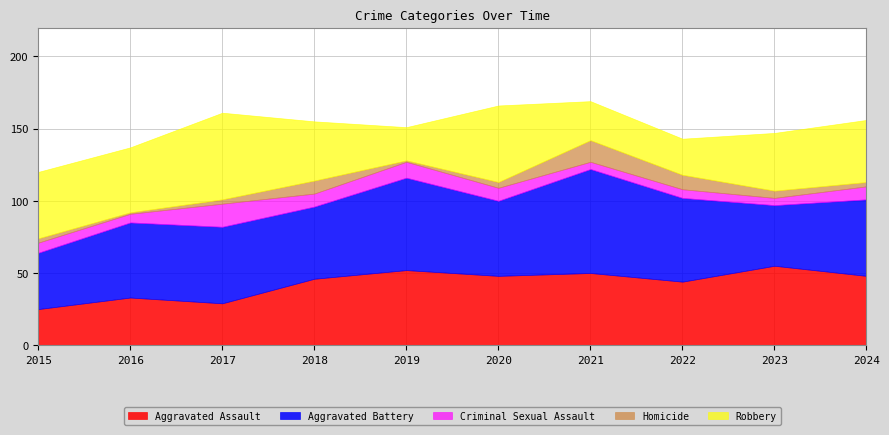

In Aggravated Battery, how many points are lower than both neighbors (excluding endpoints)?

3